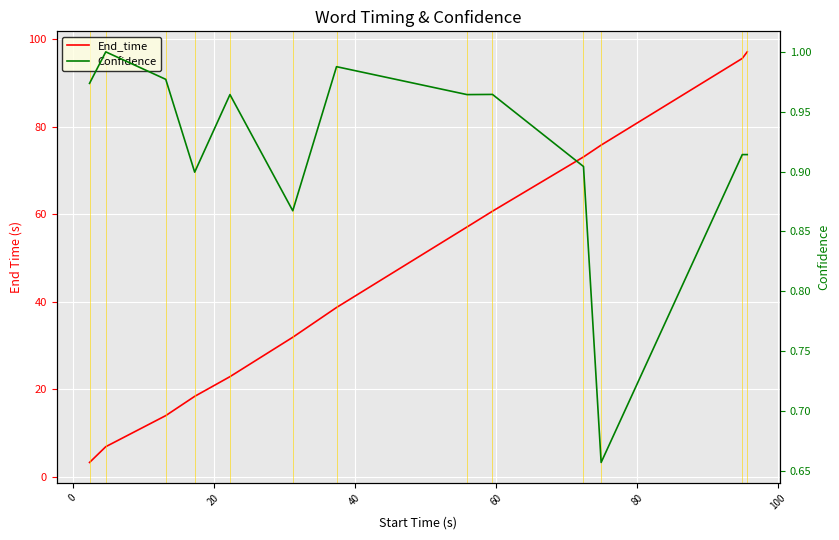

Which series has the largest total across all categories?

End_time